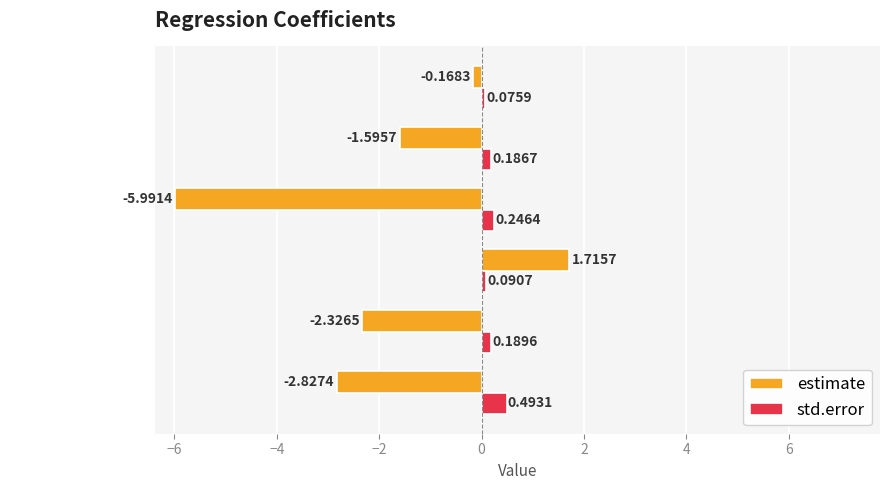

Rank the series at depth from highest to lowest value.

std.error, estimate